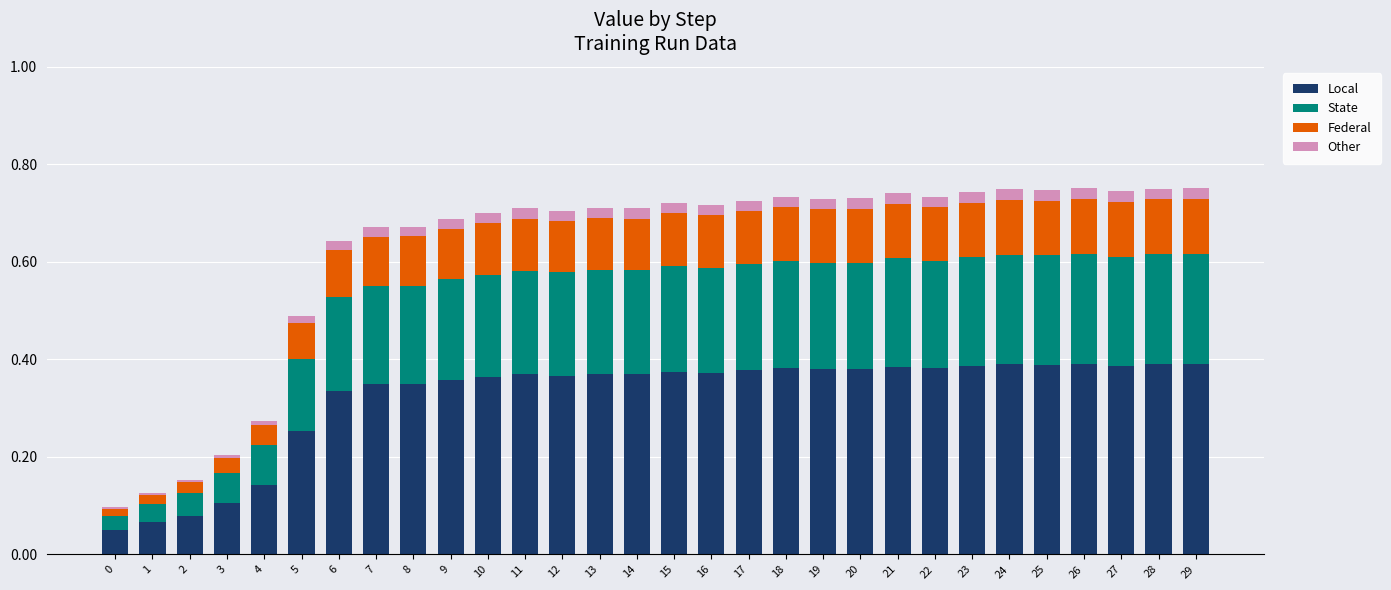

What are all the series names shown in the legend?

Local, State, Federal, Other